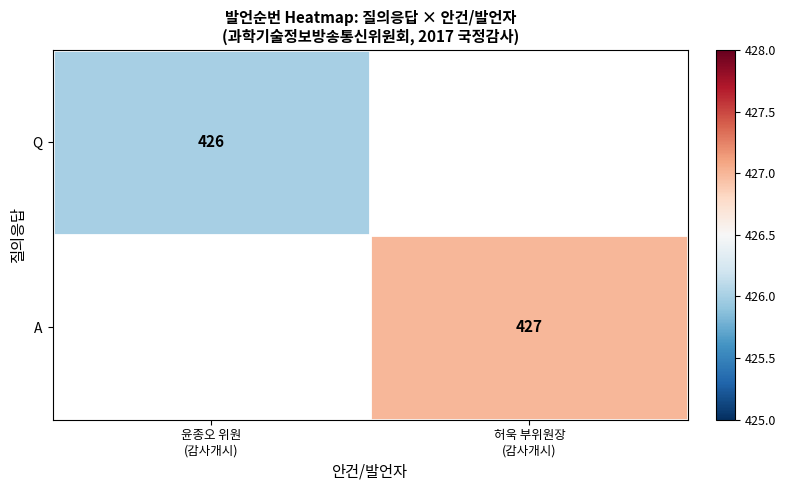

What is the maximum value shown in the chart?

427.0